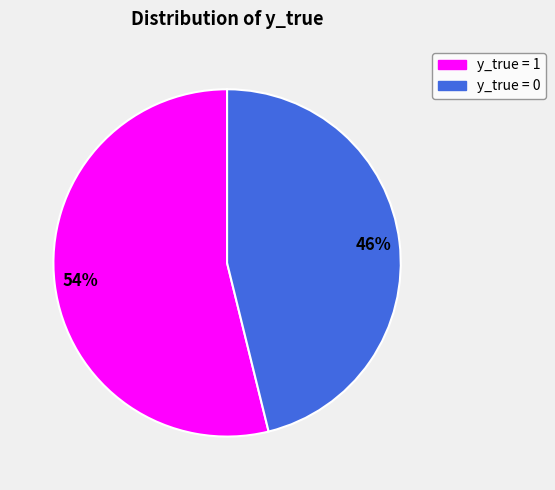

Between y_true = 1 and y_true = 0, which is larger?

y_true = 1